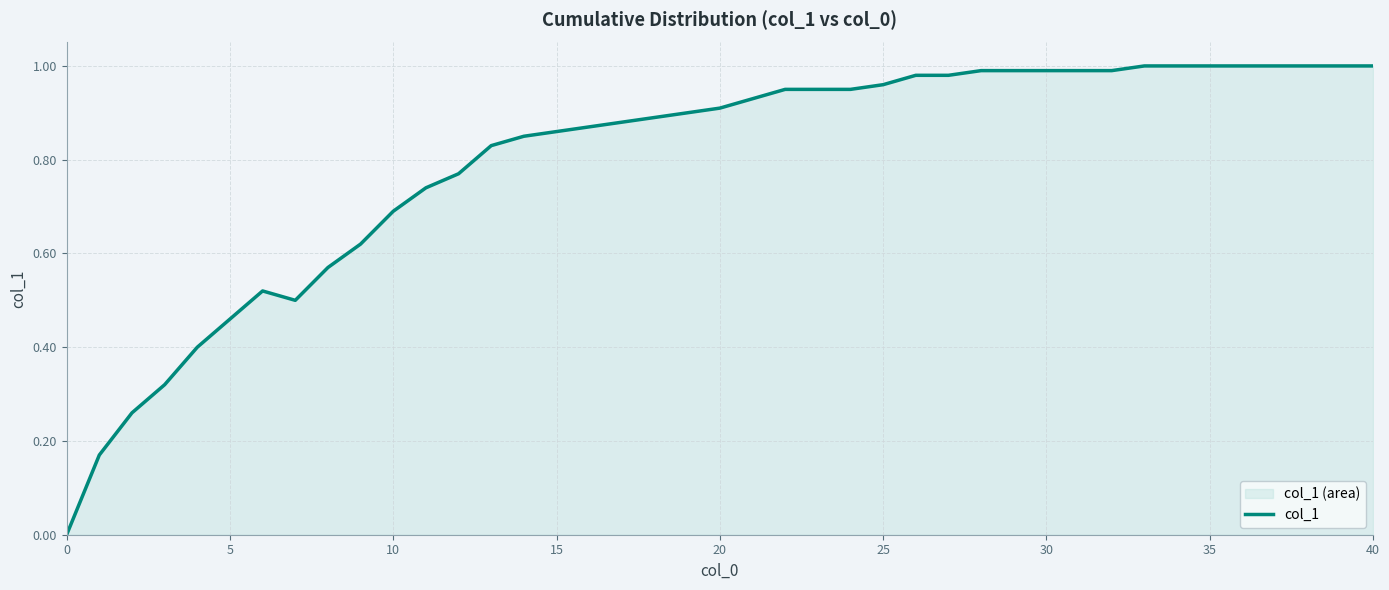

How many values are above zero?

39